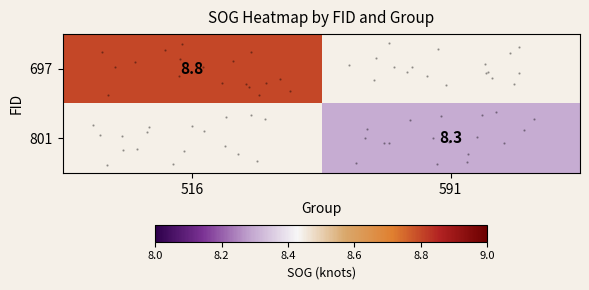

Which series has the largest range (max minus min)?

697